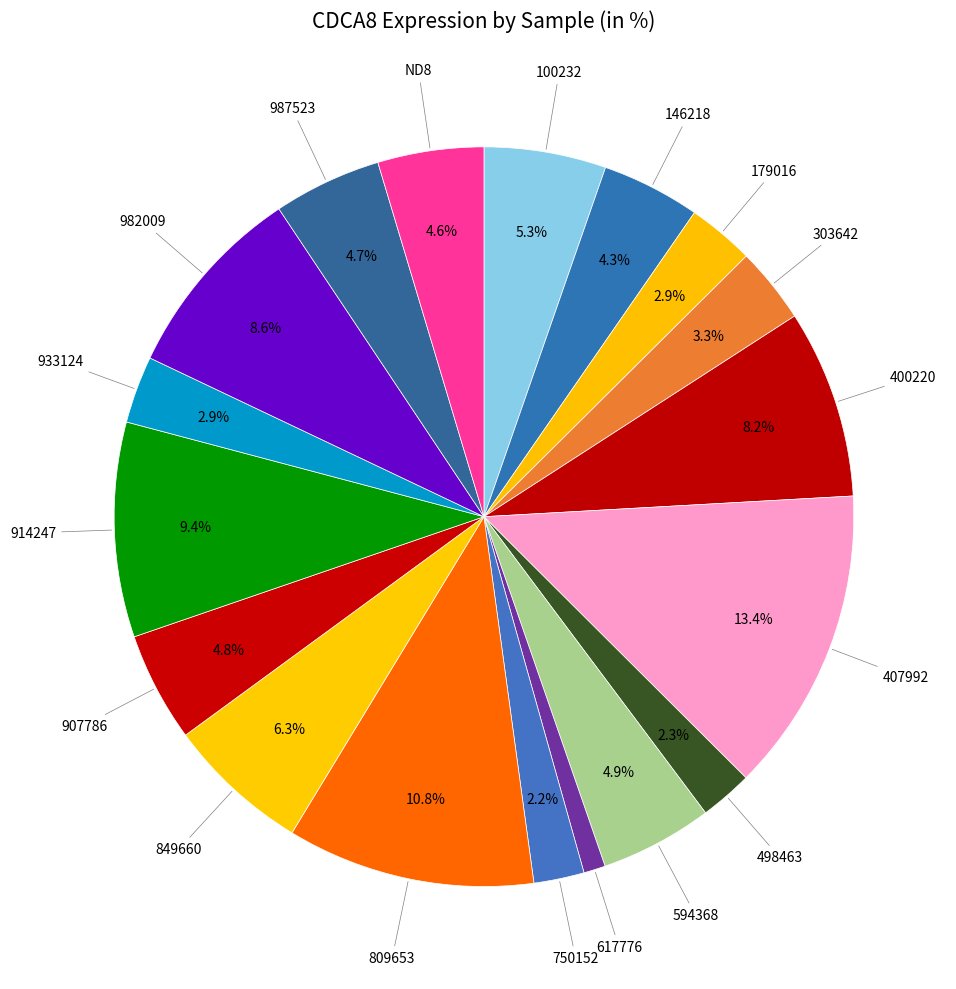

To the nearest percent, what is the average slice percentage?

6%